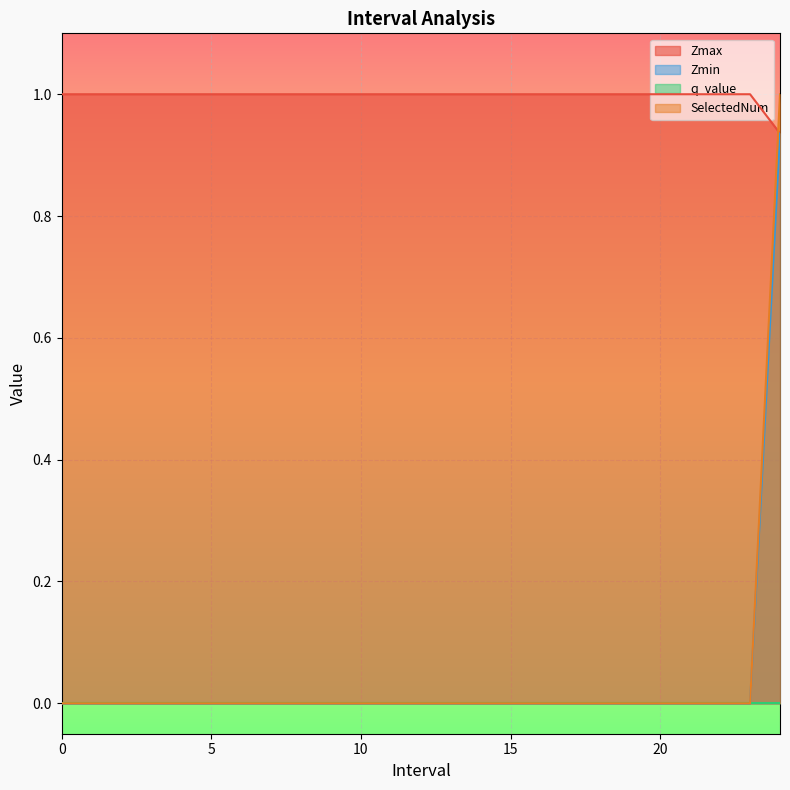

True or false: Zmax and Zmin cross at least once.

False